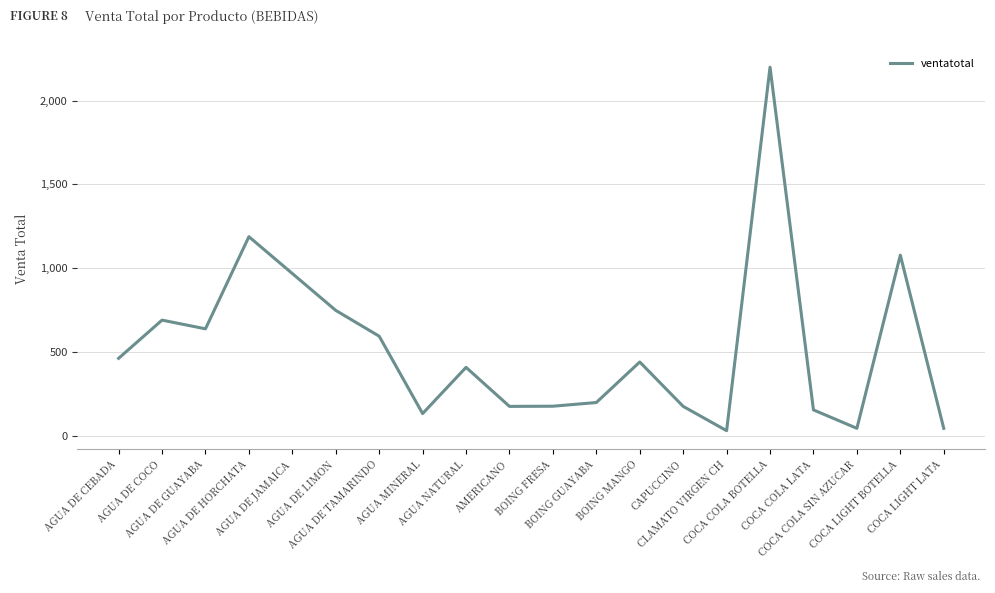

What is the value of the 10th point from the left?

175